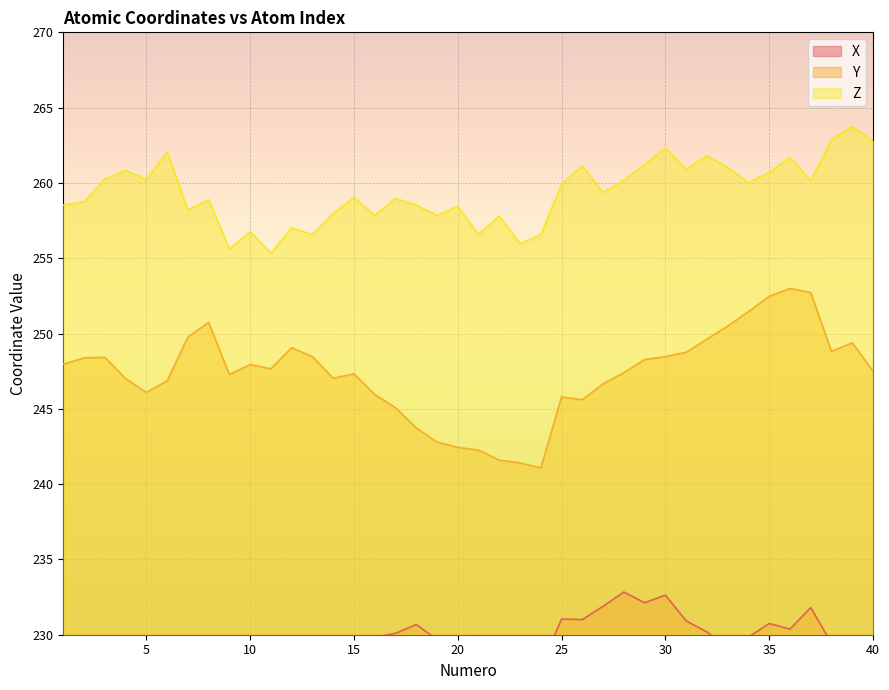

Is the value of Y at 7 greater than the value of X at 10?

Yes